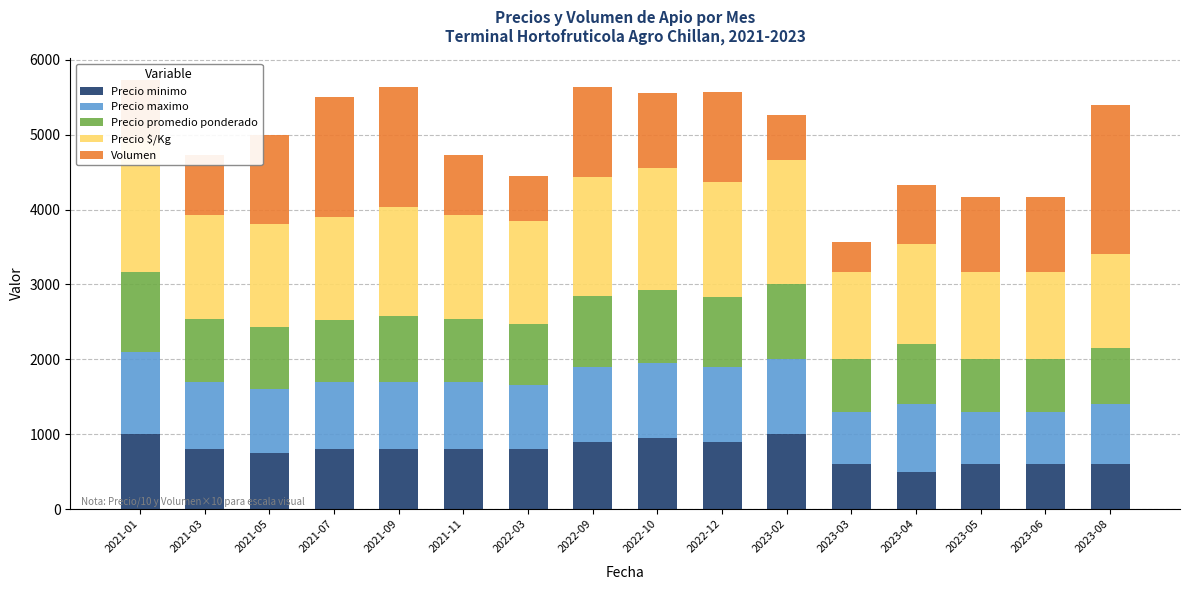

Which has a higher value, 2021-03 or 2023-03?

2021-03